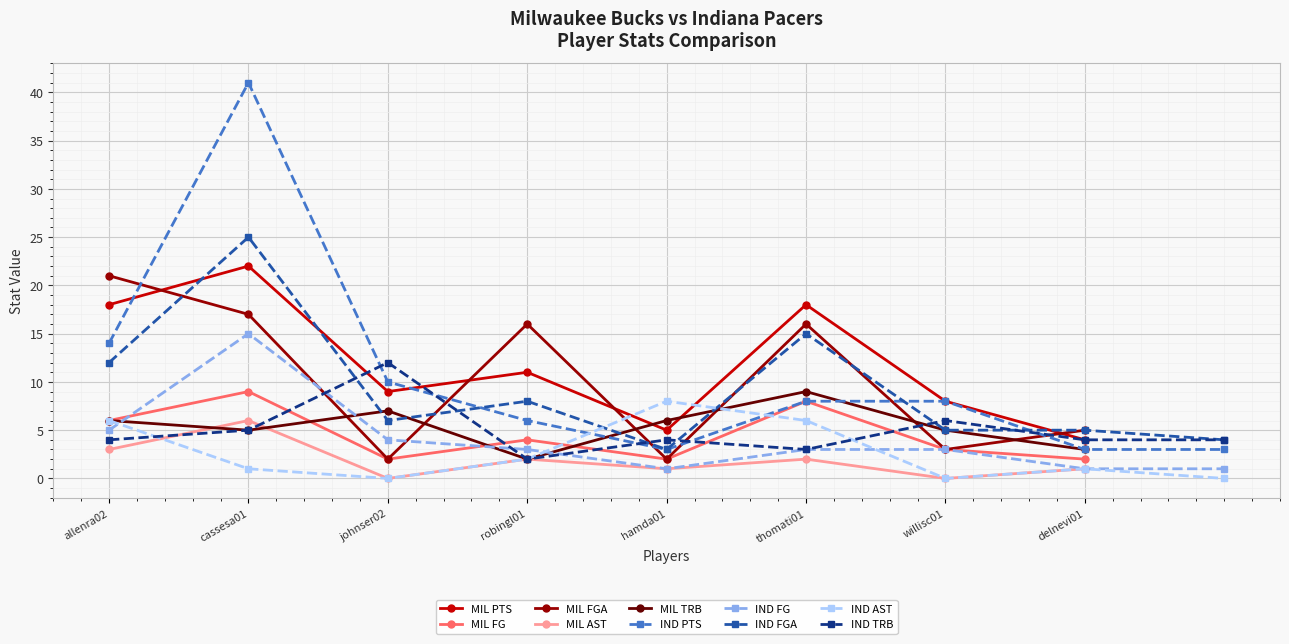

At delnevi01, list the series in order from largest to smallest.

MIL FGA, MIL PTS, MIL TRB, MIL FG, MIL AST